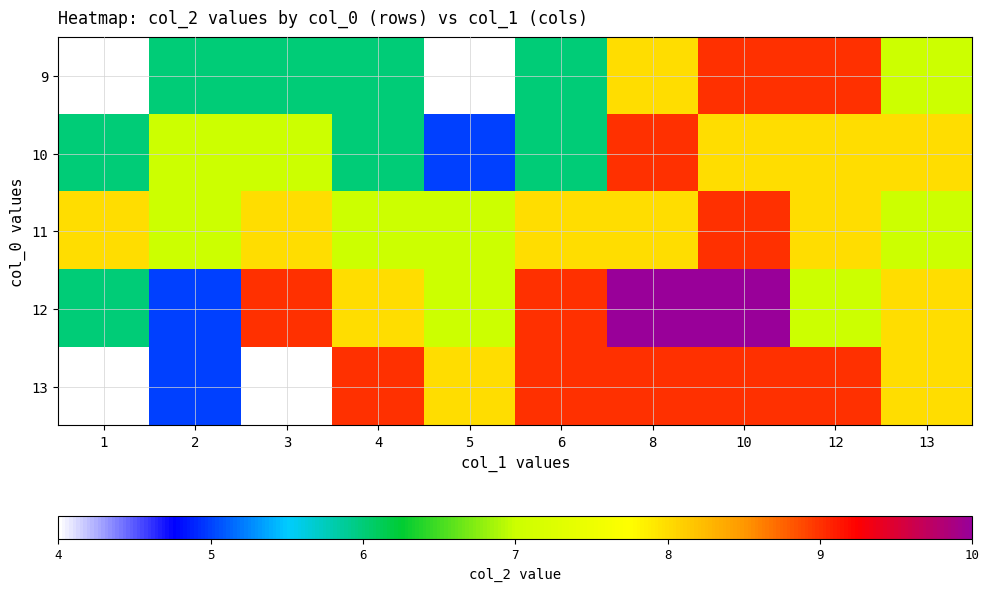

What is the greatest value displayed?

10